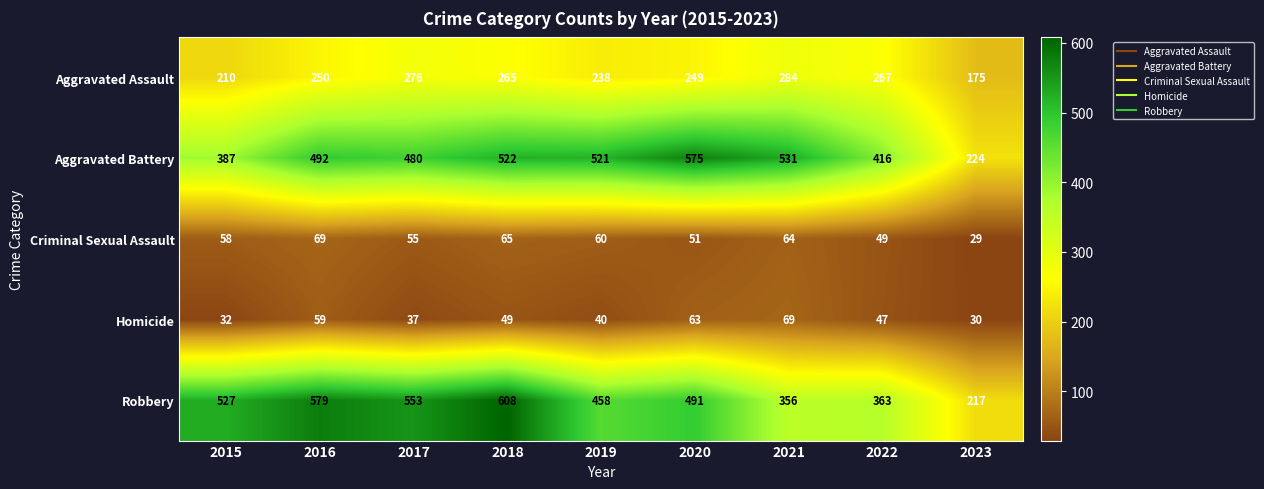

How many categories are shown in the chart?

9